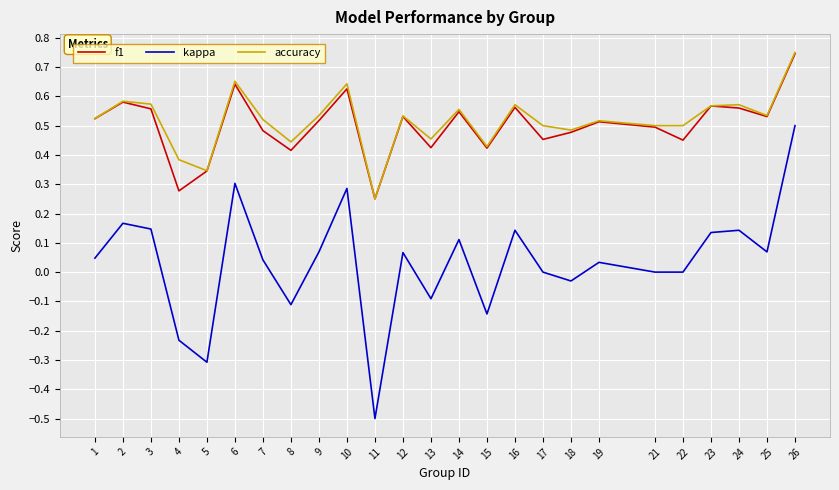

Which series has the widest spread of values?

kappa